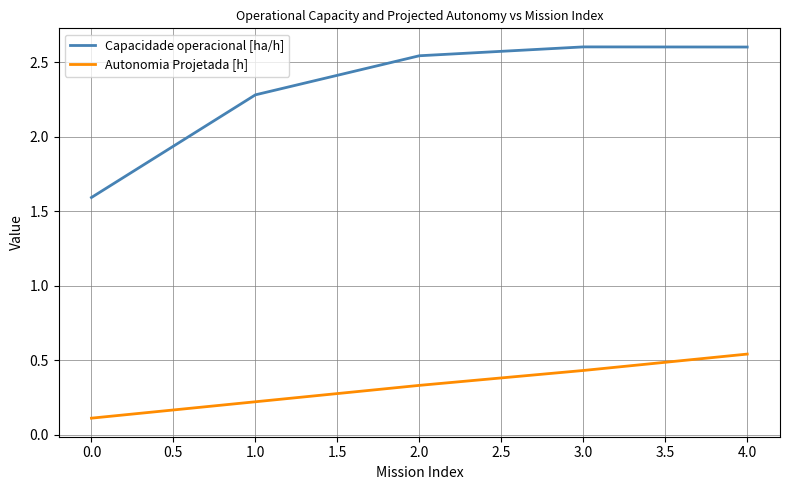

What is the smallest value displayed?

0.1